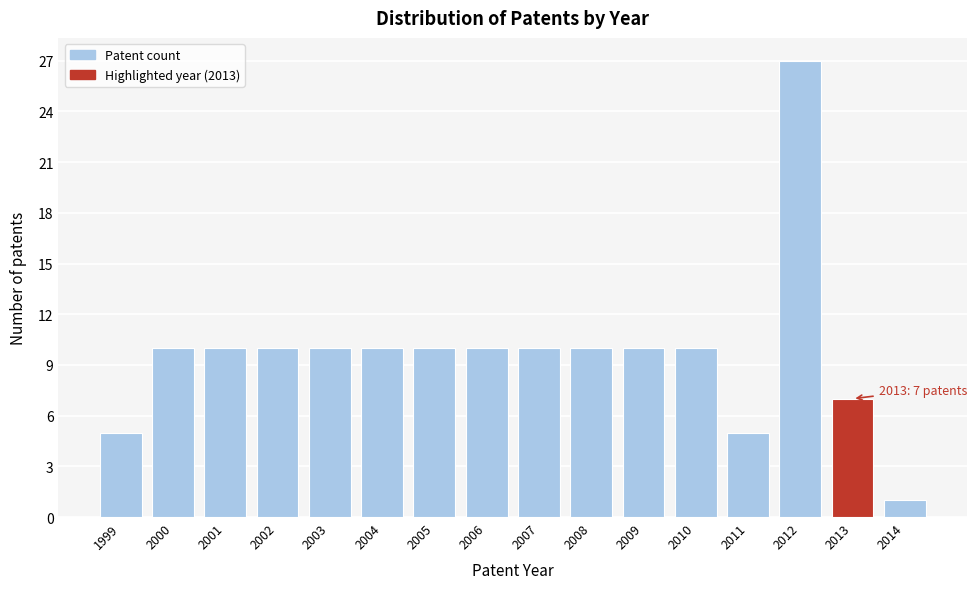

Reading left to right, what are all the values shown in this chart?

1999=5	2000=10	2001=10	2002=10	2003=10	2004=10	2005=10	2006=10	2007=10	2008=10	2009=10	2010=10	2011=5	2012=27	2013=7	2014=1